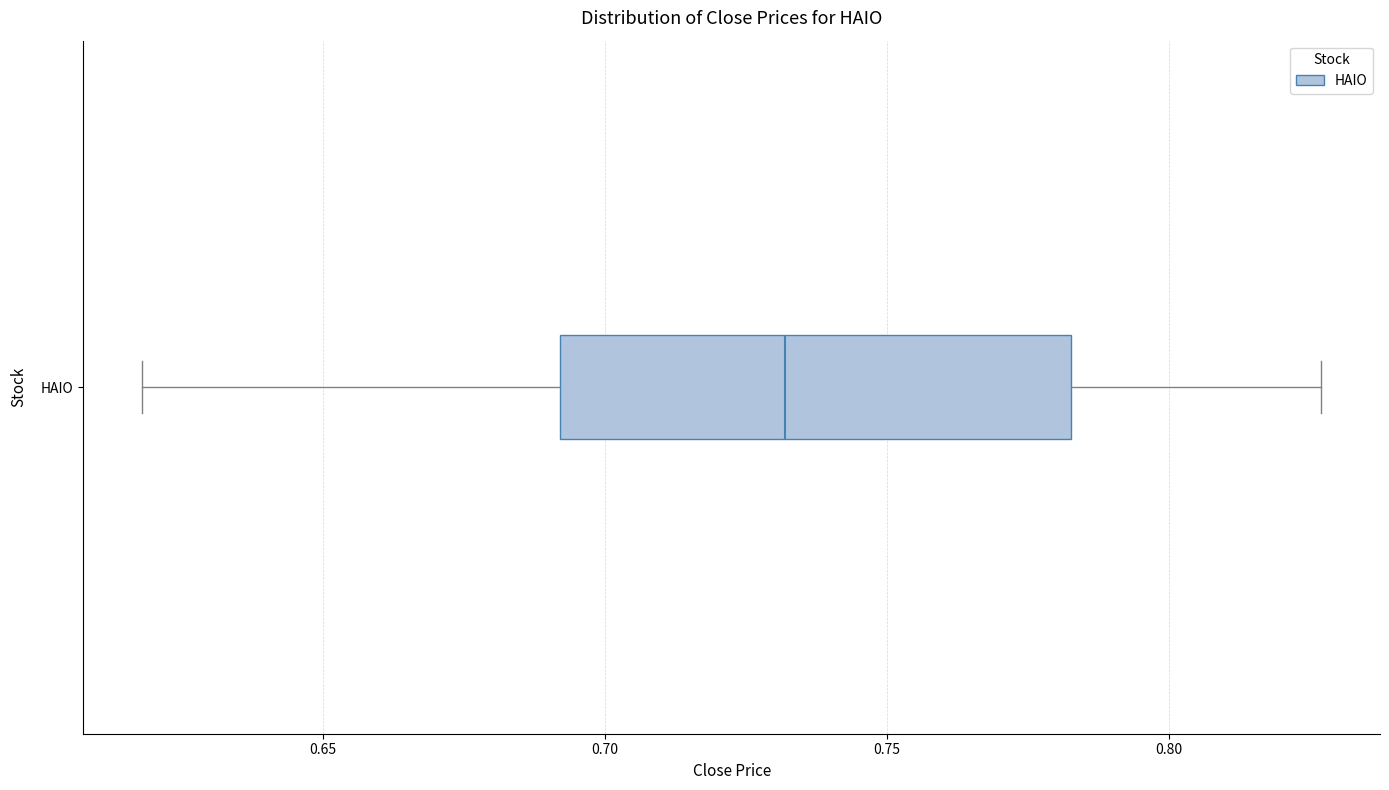

Read this box plot against the x-axis: the position of the median line, the range covered by the box, and the ends of both whiskers. The values are not printed on the chart, so give them approximately, as read against the axis.

median 0.730, box 0.690 to 0.785, whiskers 0.620 to 0.825